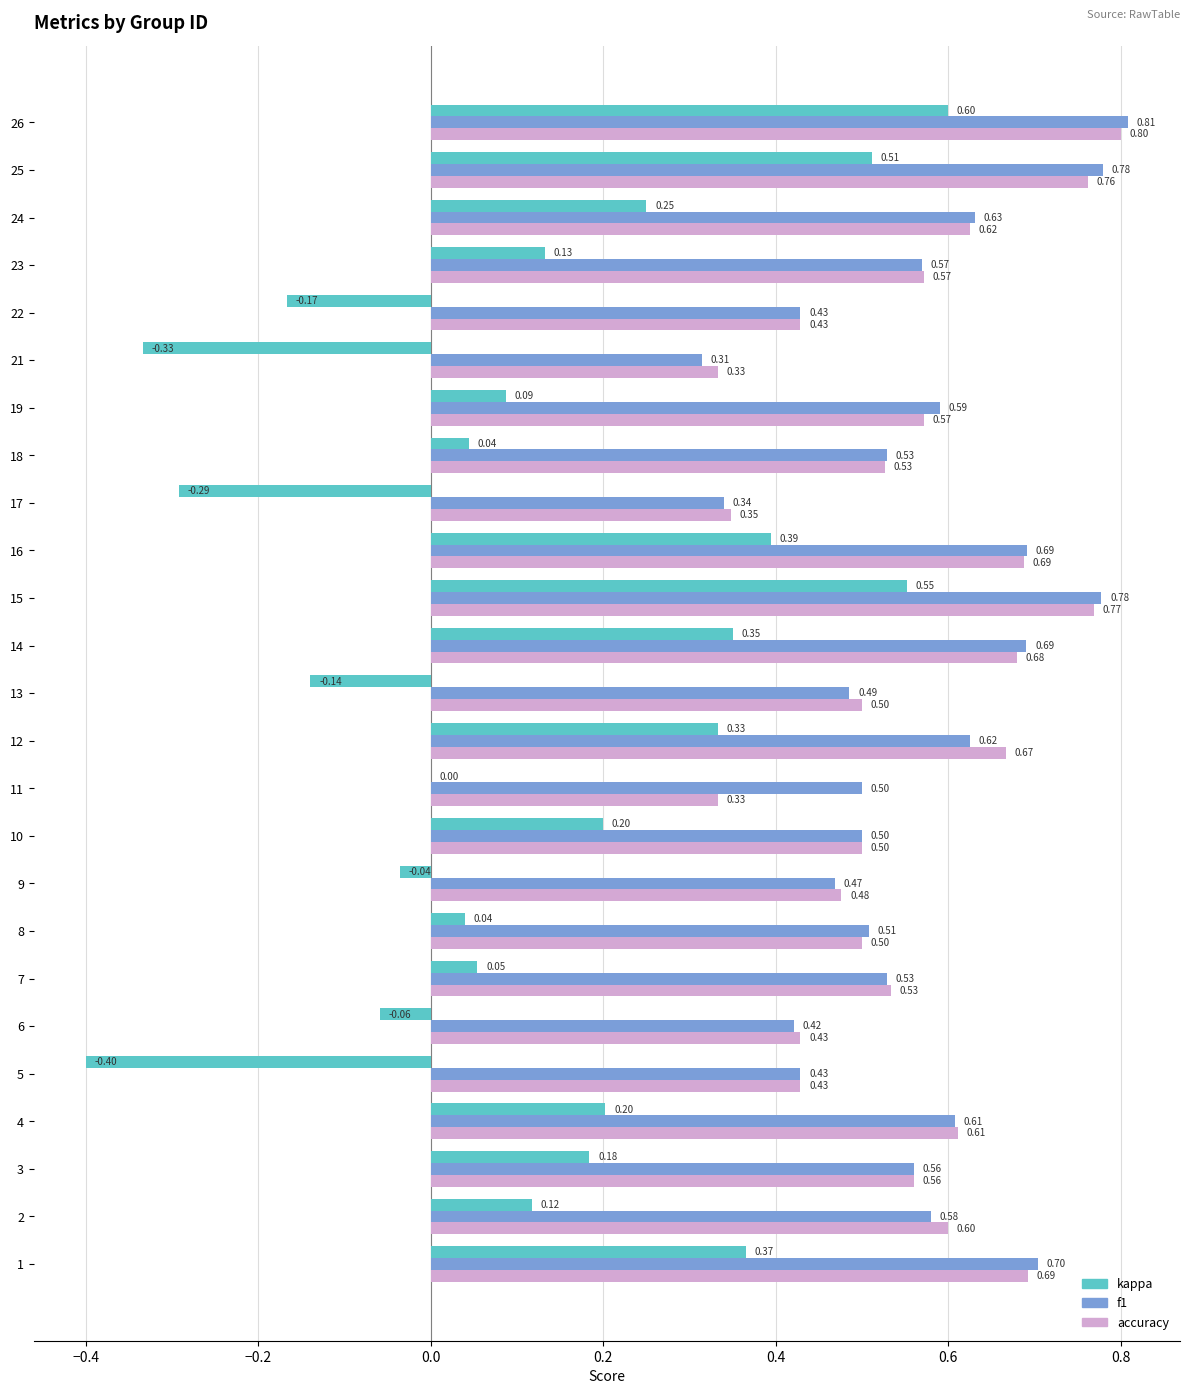

What is the sum of all accuracy values?

13.9